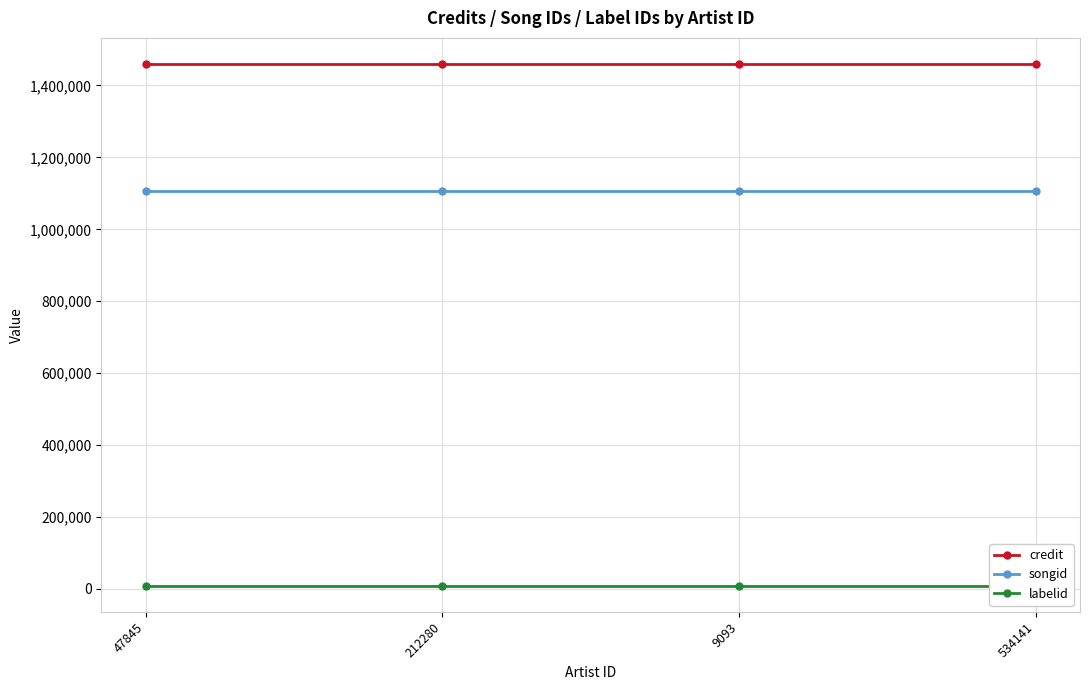

List the labels in order of songid value, smallest first.

47845, 212280, 9093, 534141